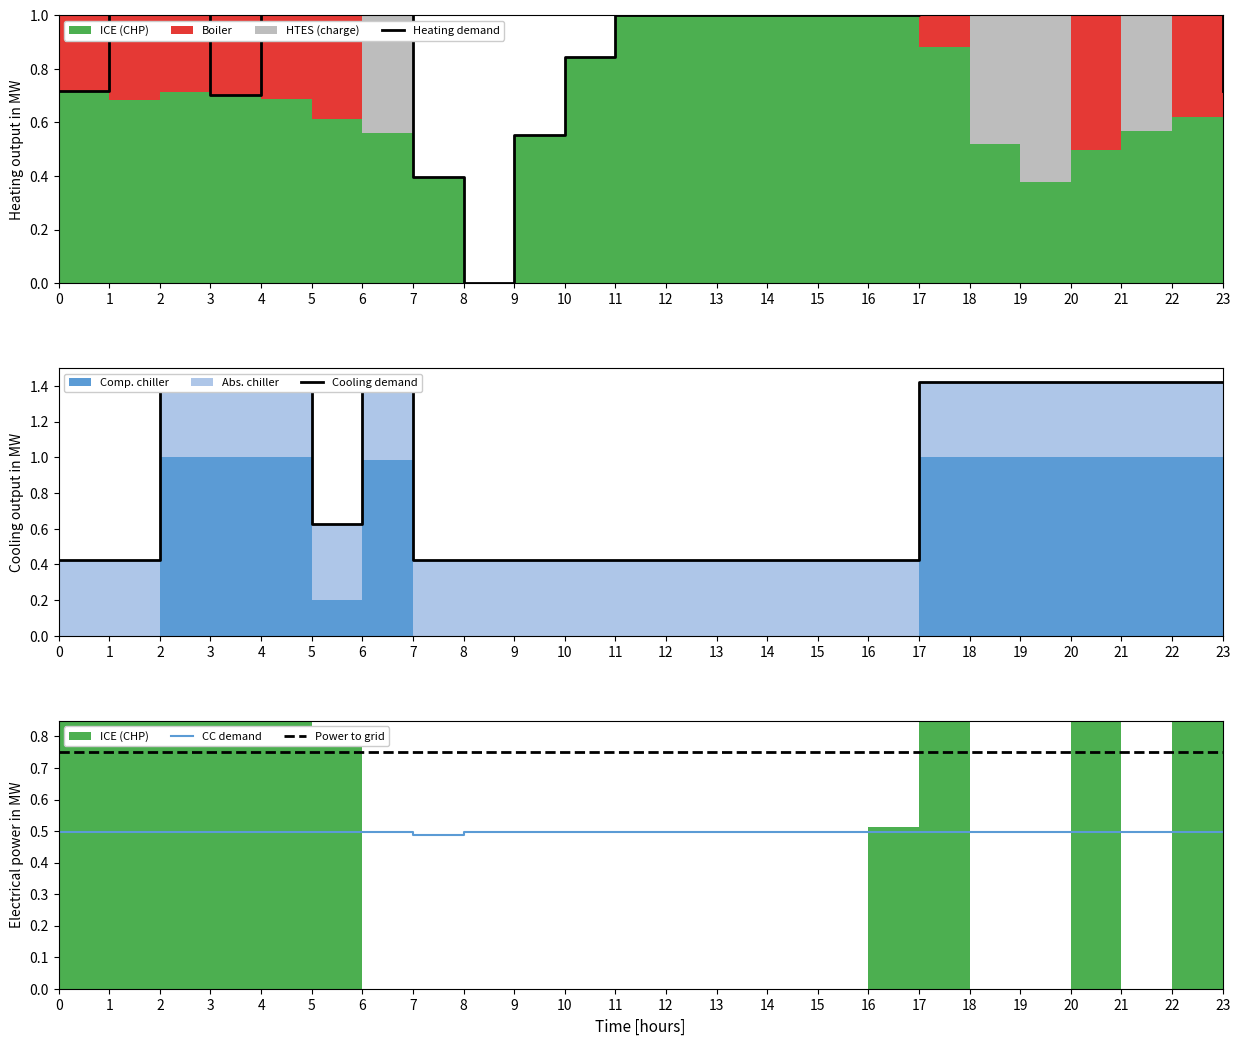

Reading right to left, list all the values displayed in this chart.

Heating demand: 23=0.7	22=1.6	21=1.6	20=1.5	19=1.4	18=1.5	17=1.9	16=1.0	15=1.0	14=1.0	13=1.0	12=1.0	11=1.0	10=0.8	9=0.6	8=0.0	7=0.4	6=1.5	5=1.6	4=1.7	3=0.7	2=1.7	1=1.3	0=0.7
Cooling demand: 23=1.4	22=1.4	21=1.4	20=1.4	19=1.4	18=1.4	17=1.4	16=0.4	15=0.4	14=0.4	13=0.4	12=0.4	11=0.4	10=0.4	9=0.4	8=0.4	7=0.4	6=1.4	5=0.6	4=1.4	3=1.4	2=1.4	1=0.4	0=0.4
CC demand: 23=0.5	22=0.5	21=0.5	20=0.5	19=0.5	18=0.5	17=0.5	16=0.5	15=0.5	14=0.5	13=0.5	12=0.5	11=0.5	10=0.5	9=0.5	8=0.5	7=0.5	6=0.5	5=0.5	4=0.5	3=0.5	2=0.5	1=0.5	0=0.5
Power to grid: 23=0.8	22=0.8	21=0.8	20=0.8	19=0.8	18=0.8	17=0.8	16=0.8	15=0.8	14=0.8	13=0.8	12=0.8	11=0.8	10=0.8	9=0.8	8=0.8	7=0.8	6=0.8	5=0.8	4=0.8	3=0.8	2=0.8	1=0.8	0=0.8